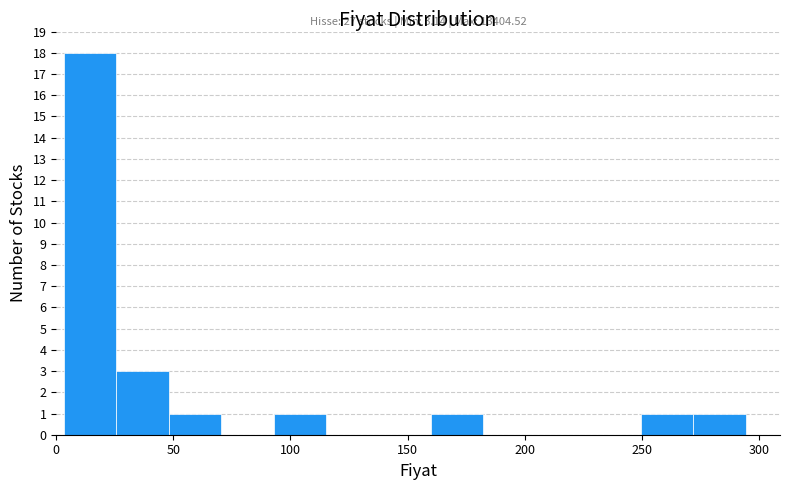

Over which range of the x-axis is the bar tallest?

5 to 25